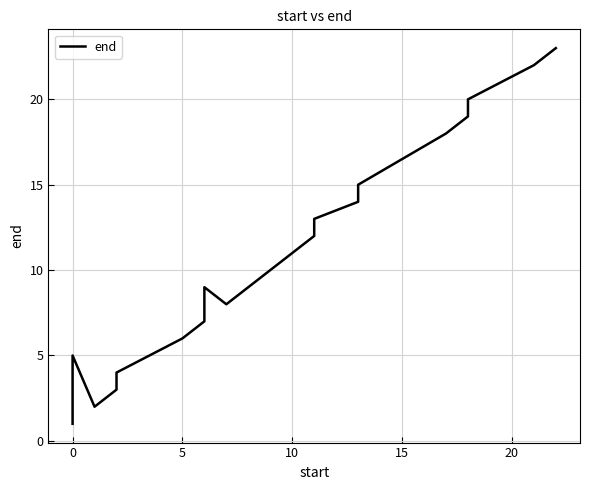

What is the difference between the maximum and second lowest values?

21